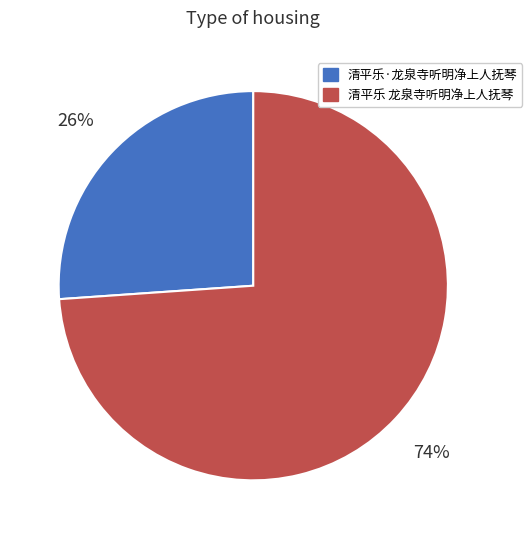

How many segments does this pie chart have?

2